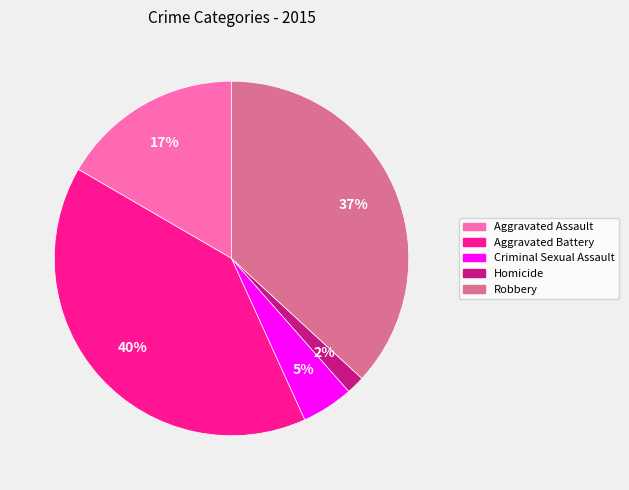

To the nearest percent, what portion does Aggravated Battery represent?

40%